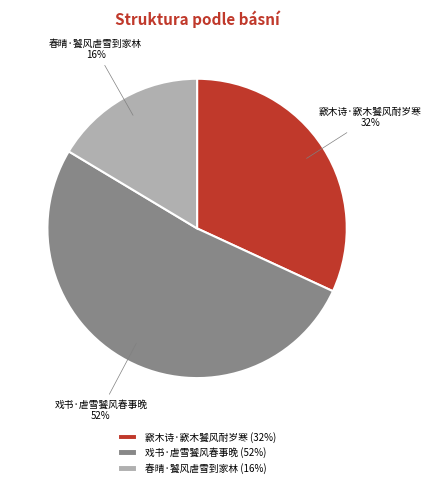

Is it true that 窾木诗·窾木饕风耐岁寒 is 24% of the pie?

False